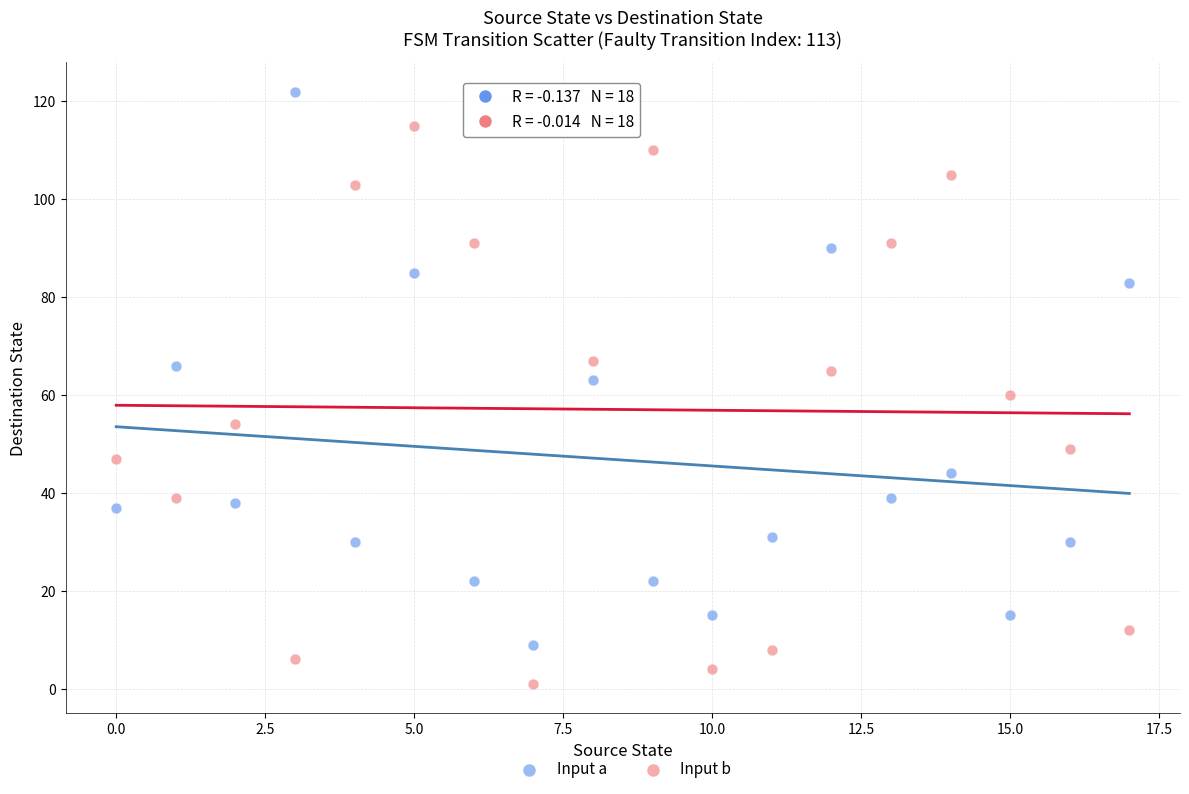

Which series contains the lowest Y value?

Input b